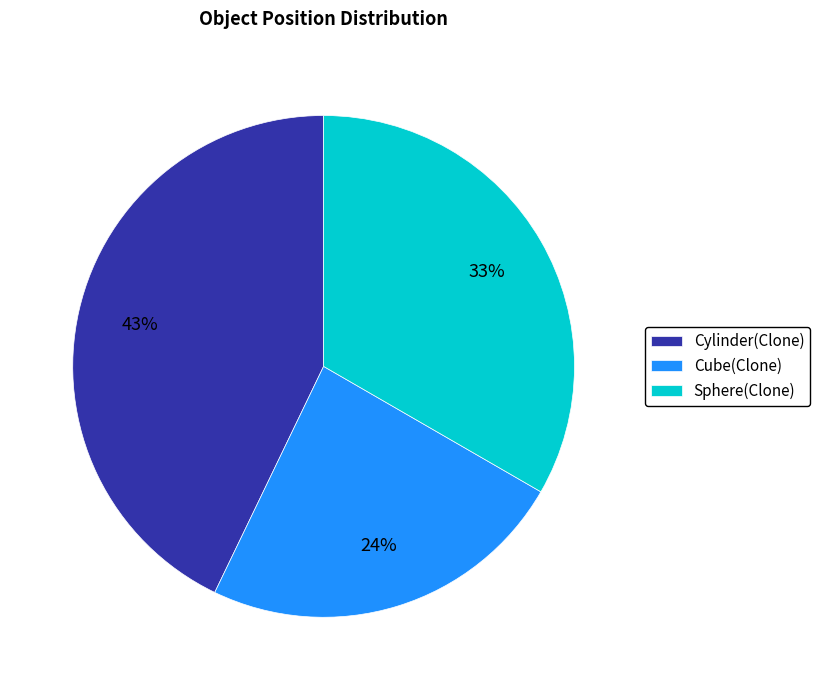

Combined, do Cylinder(Clone) and Cube(Clone) account for over 50%?

Yes